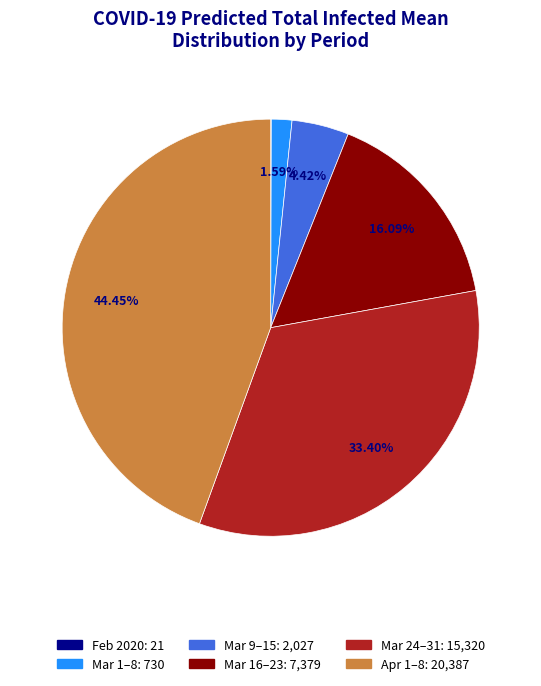

Is there any slice that represents more than half of the pie?

No